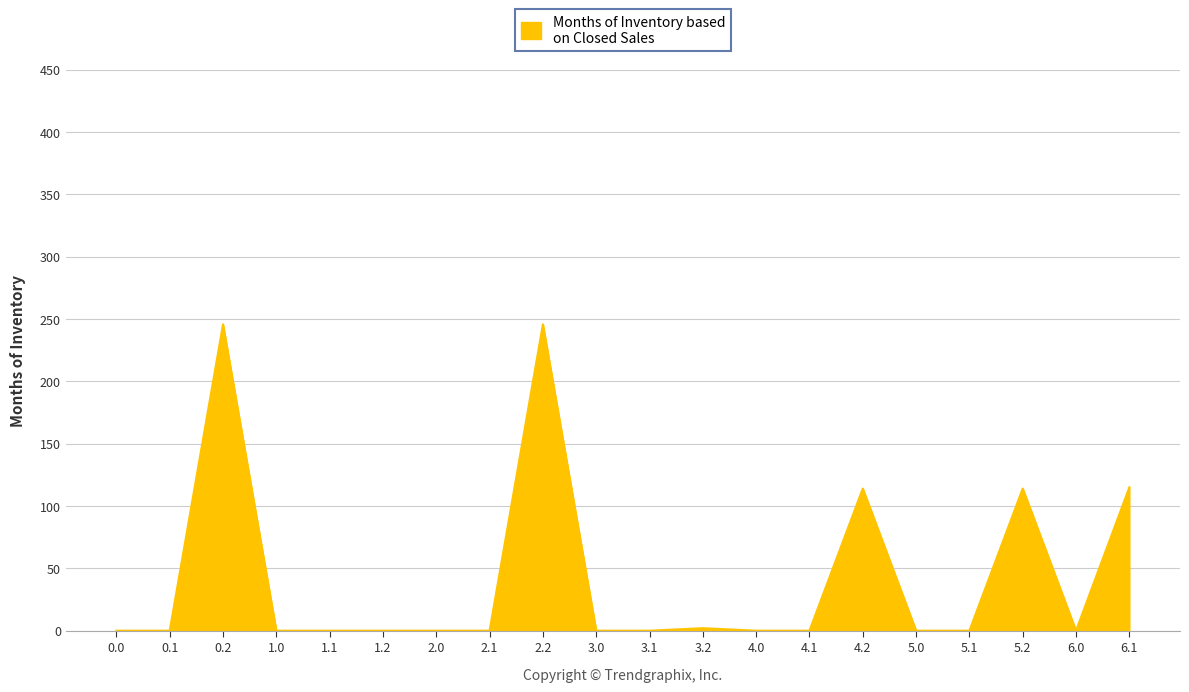

The value at 2.0 is 0.0. True or false?

True